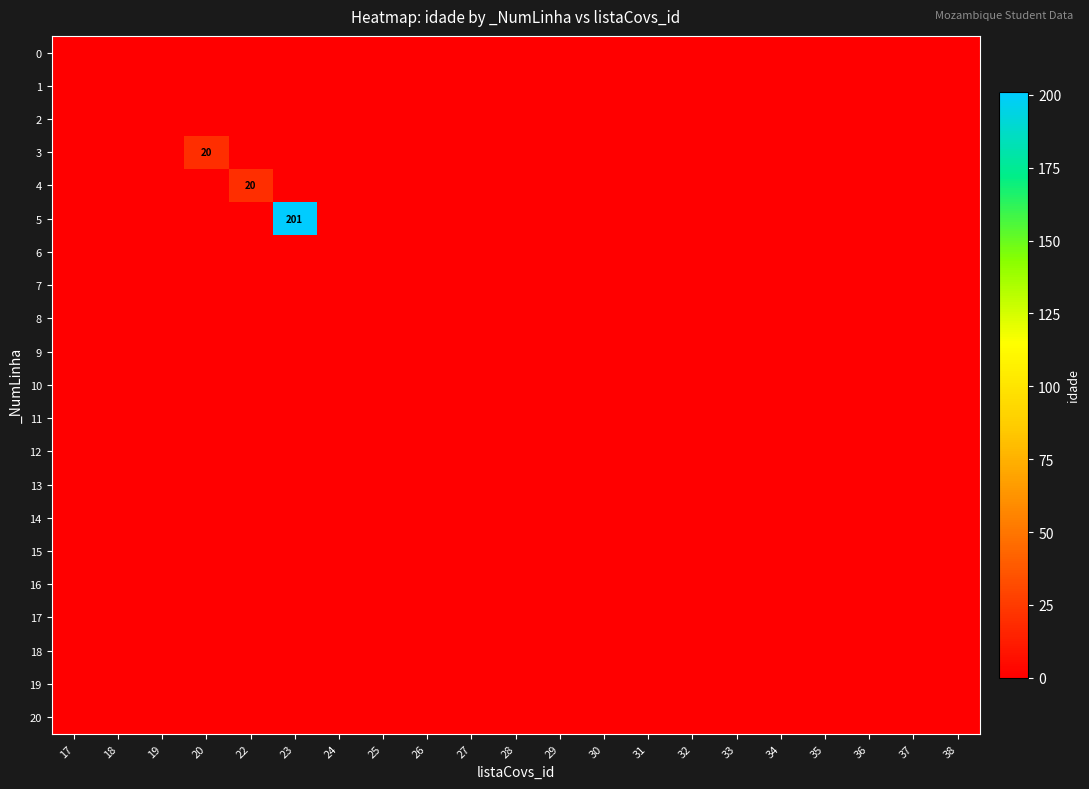

Is it true that 19 equals 0 at 37?

True